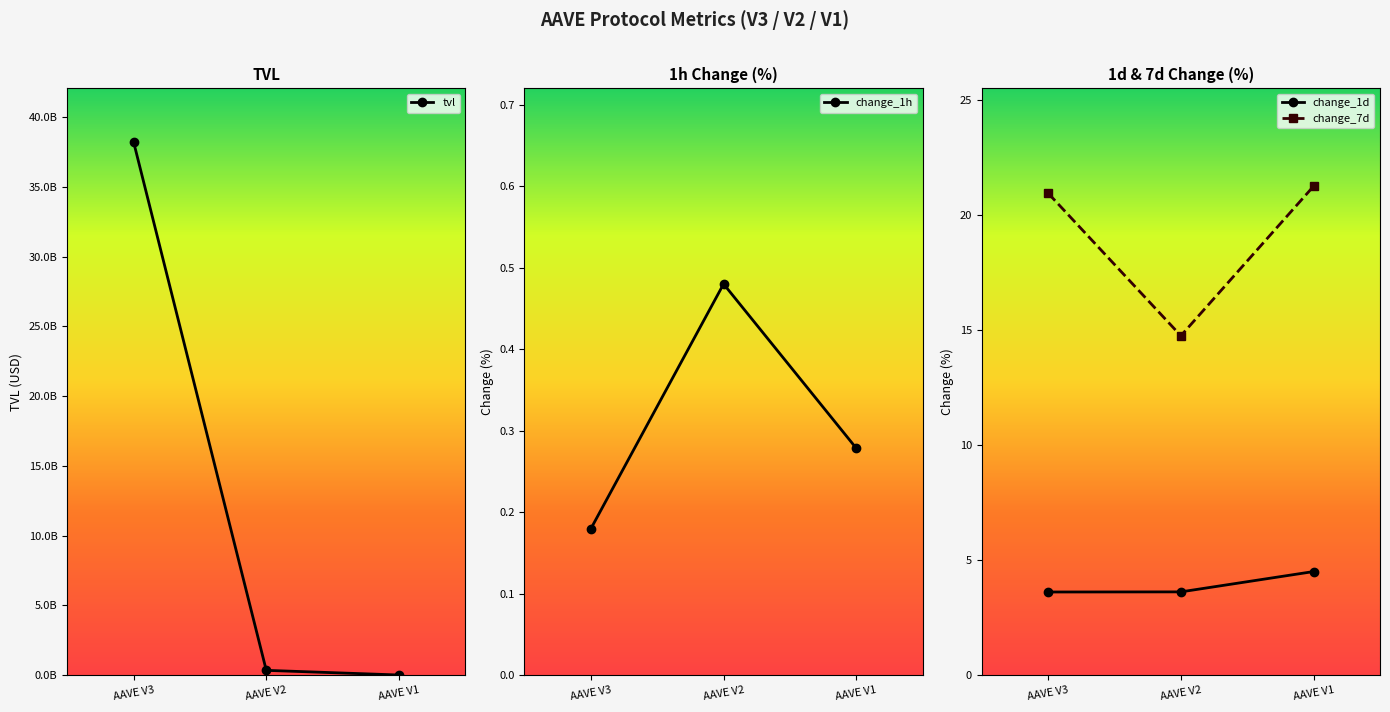

Is it true that change_7d equals 21.3 at AAVE V1?

True